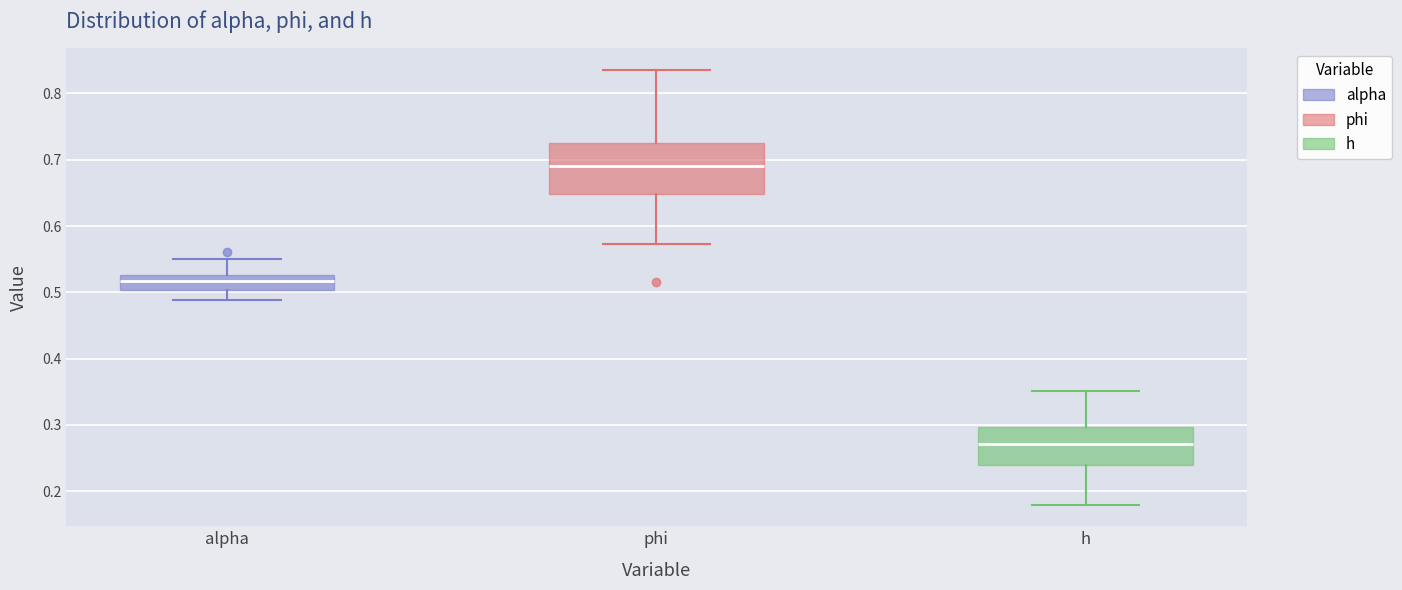

Reading left to right, transcribe this box plot: for each box, give where its median line is, the range the box spans, and where its two whiskers end, as read against the y-axis. The values are not printed on the chart, so give them approximately, as read against the axis.

alpha: median 0.52, box 0.50 to 0.53, whiskers 0.49 to 0.55
phi: median 0.69, box 0.65 to 0.72, whiskers 0.57 to 0.84
h: median 0.27, box 0.24 to 0.30, whiskers 0.18 to 0.35